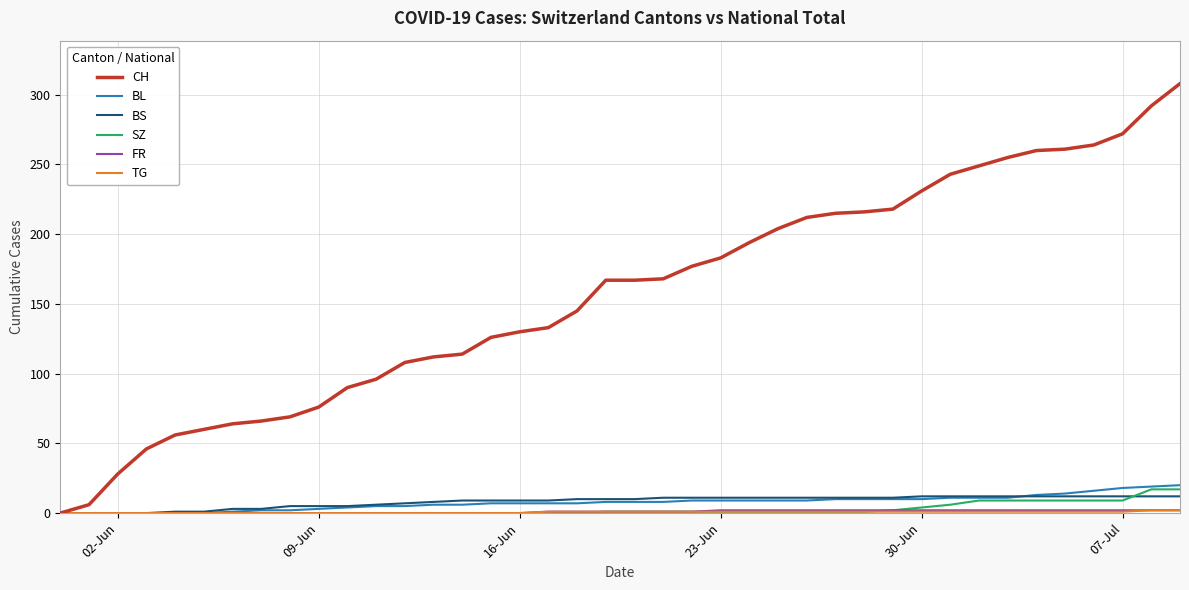

Which series has the largest total across all categories?

CH